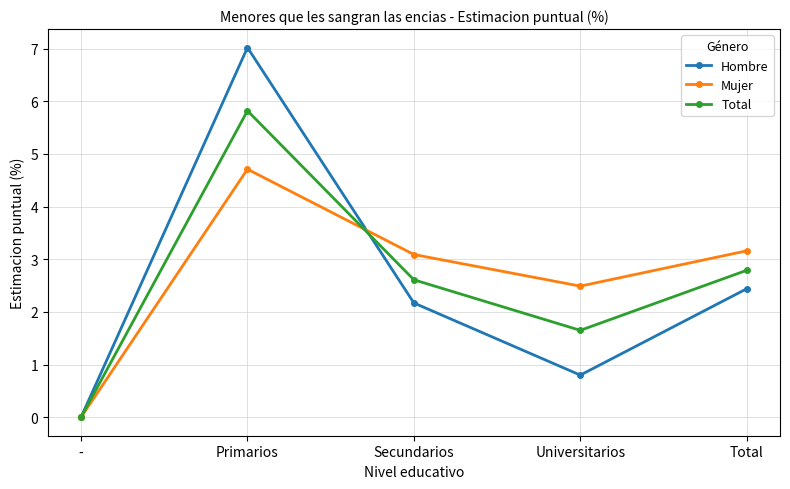

What is the average value of the Total series?

2.6